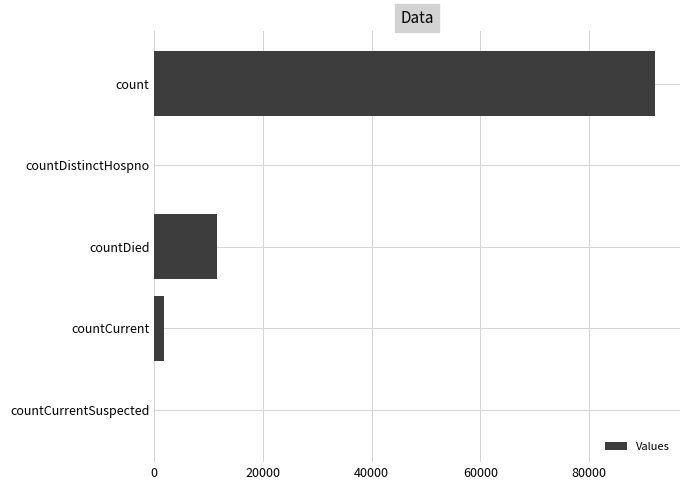

What is the maximum value shown in the chart?

92132